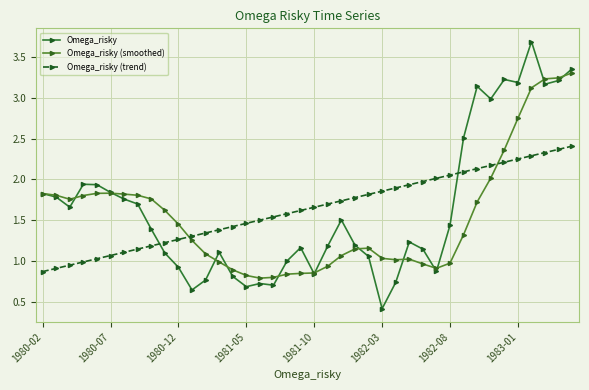

What is the highest value of the Omega_risky series?

3.7